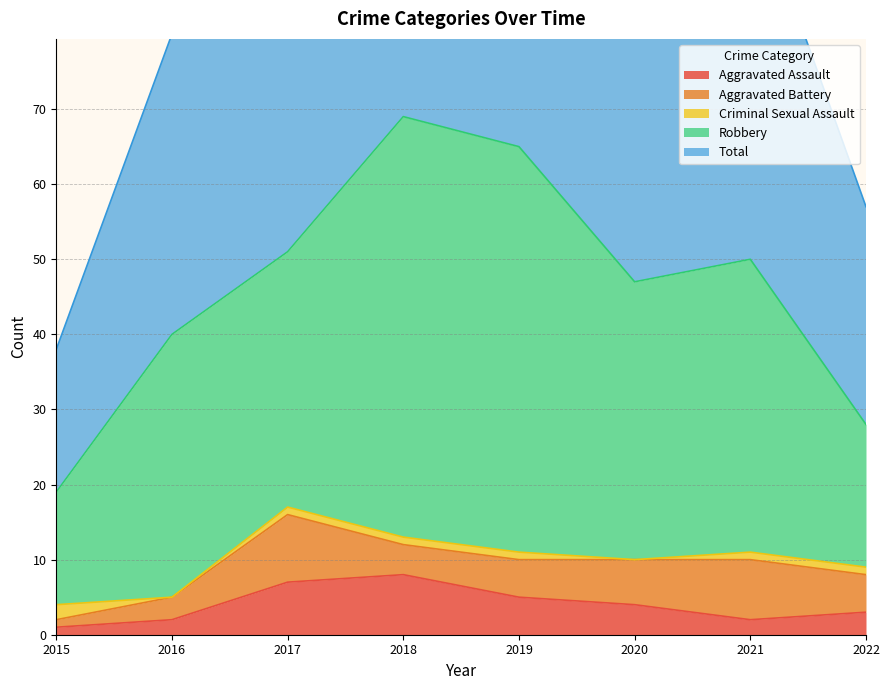

Where is Criminal Sexual Assault nearest to the value 1?

2017